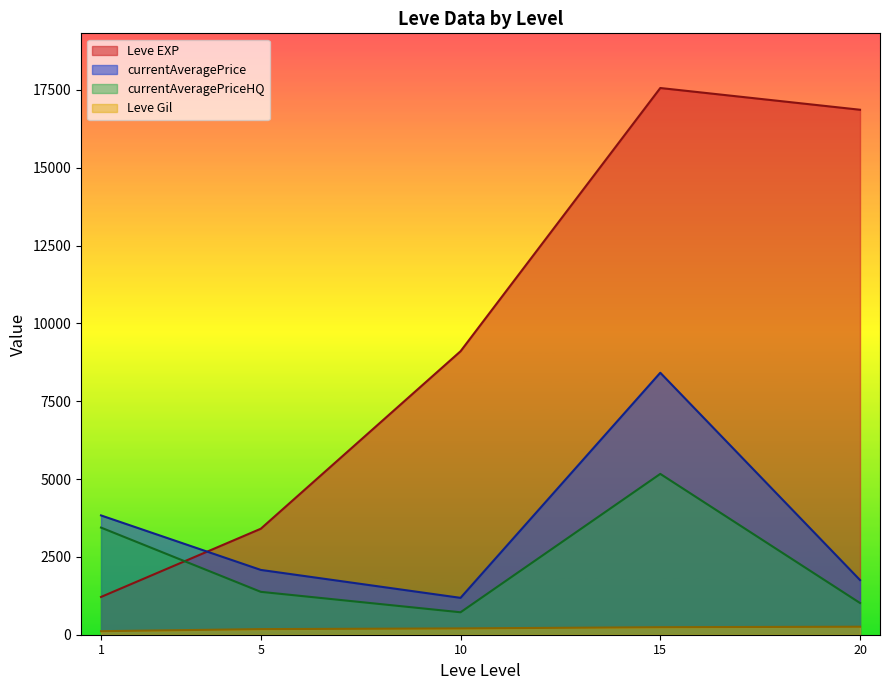

What is the spread (max minus min) of values at 1?

3719.7